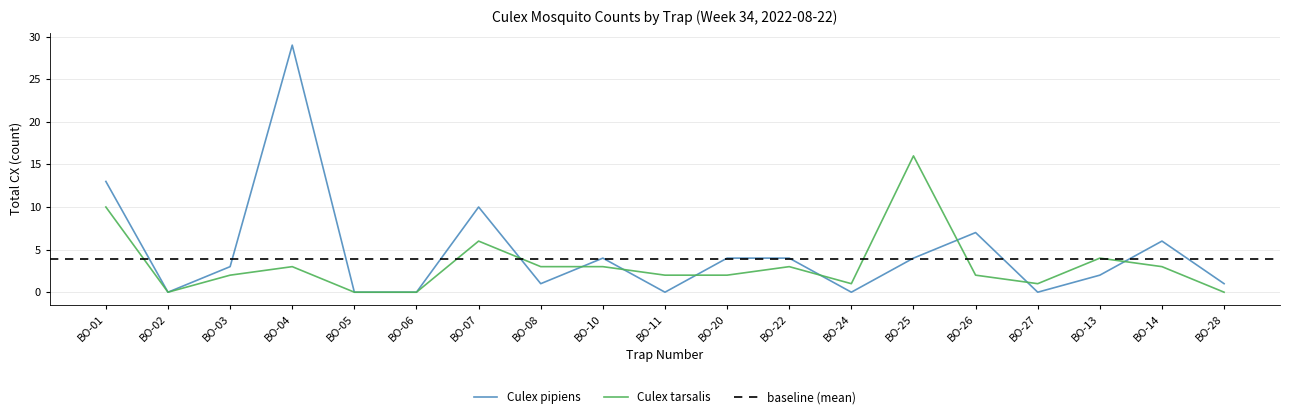

What is the sum of all Culex pipiens values?

88